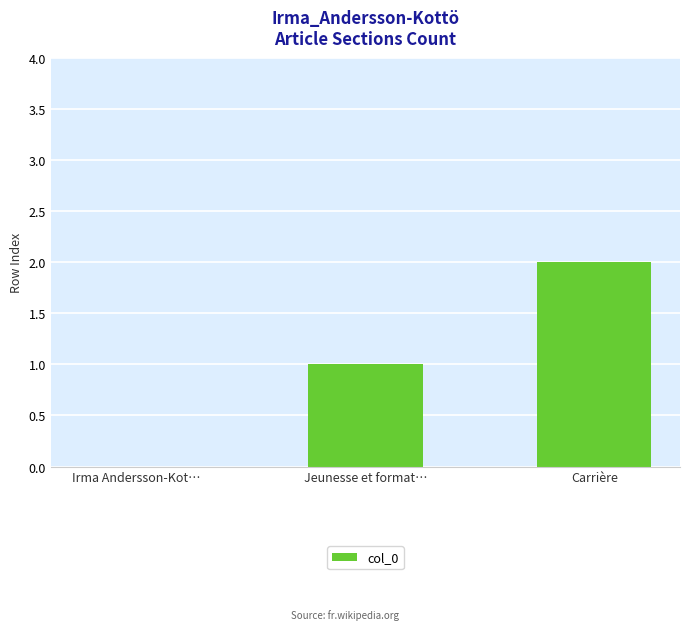

The value at Carrière is 2. True or false?

True